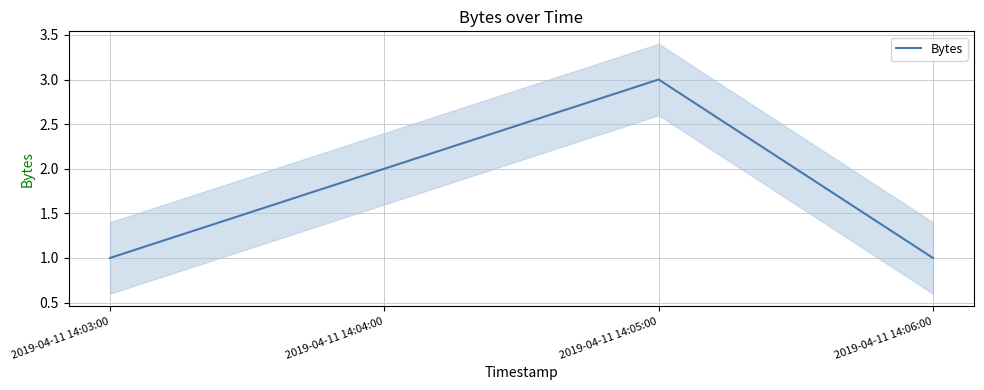

The chart shows a value of 2 at 2019-04-11 14:04:00. True or false?

True